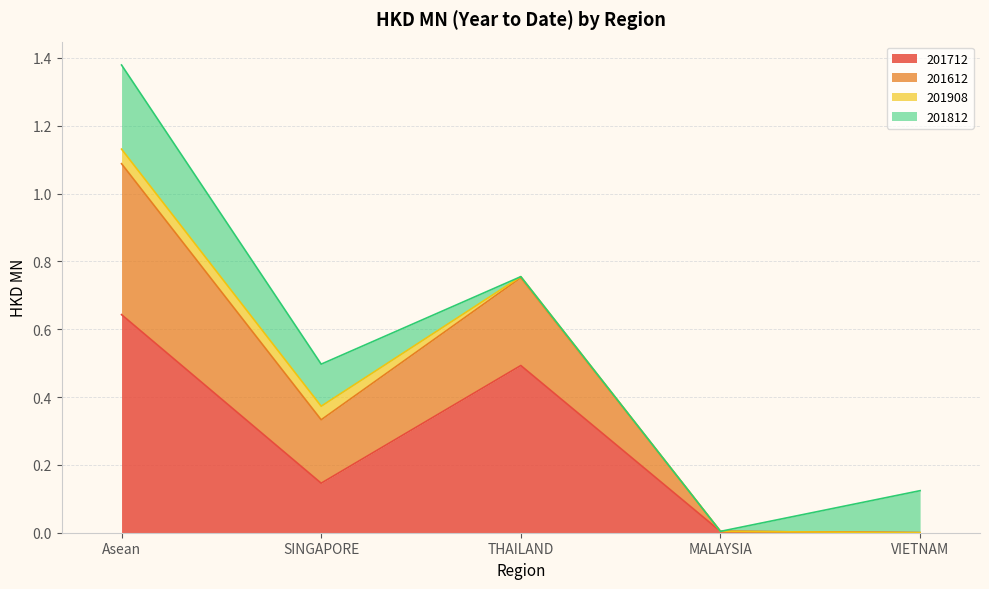

Which label corresponds to the smallest value in the chart?

VIETNAM